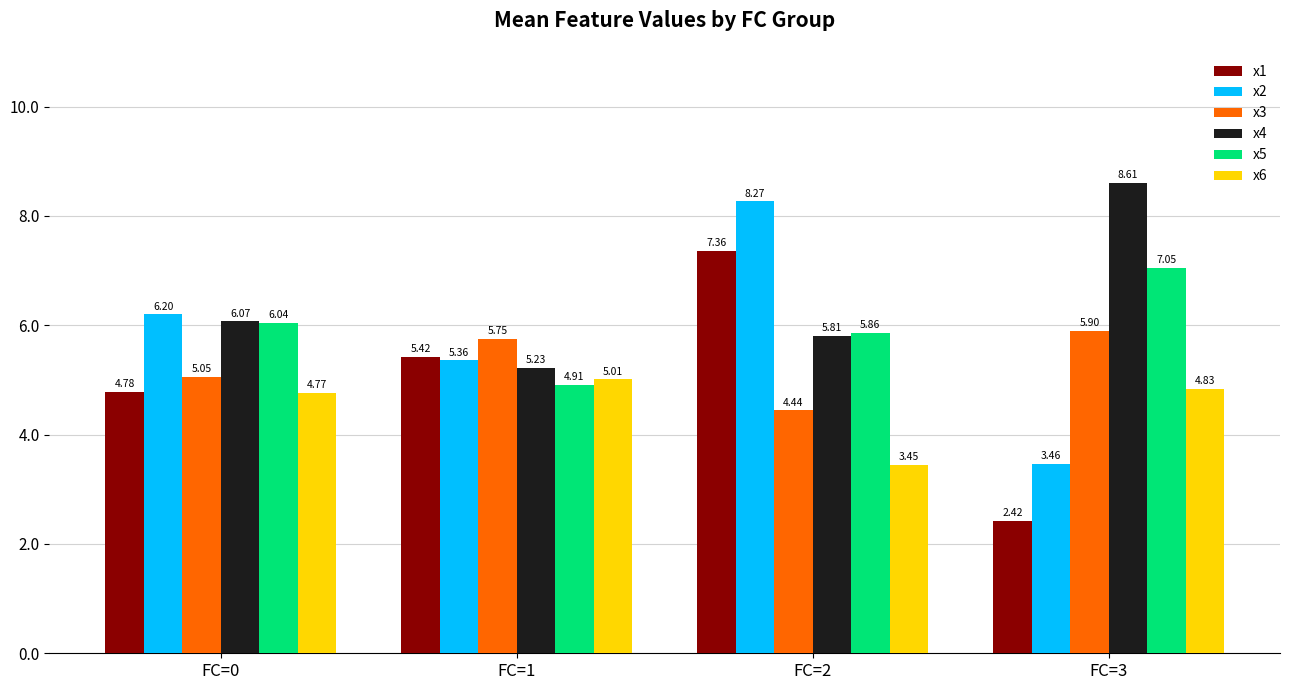

At how many categories does at least one series exceed 3?

4